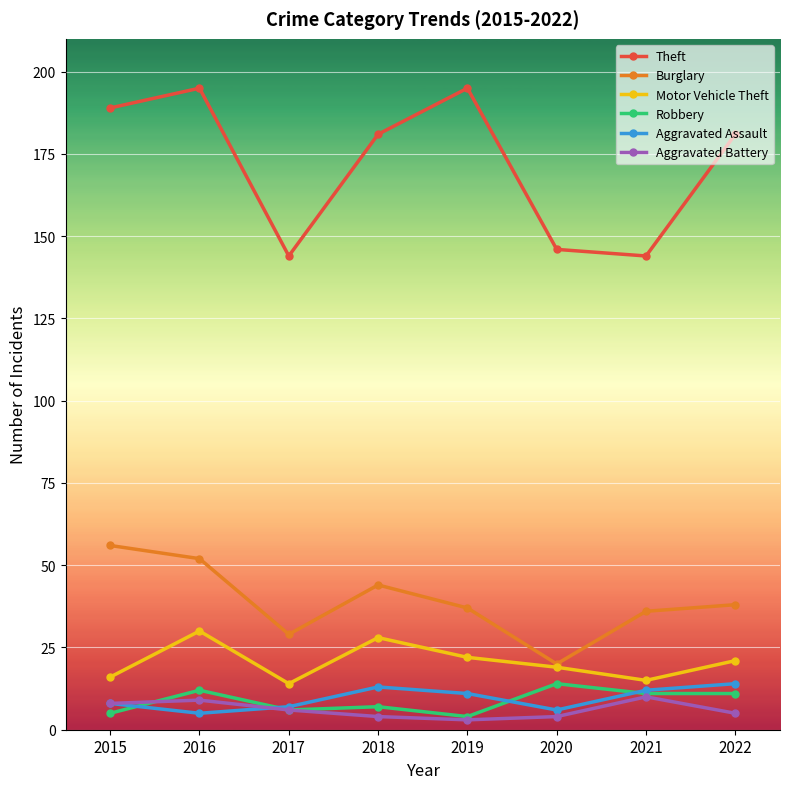

True or false: Theft has more than 1 points higher than both neighbors.

True